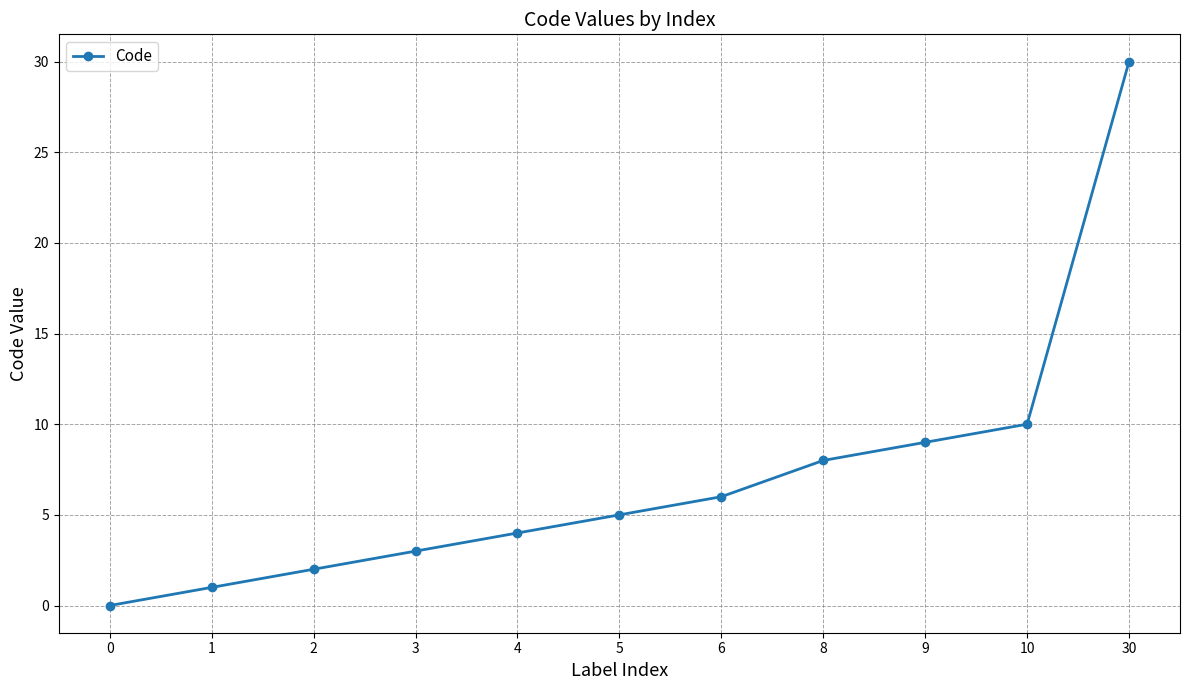

Does the chart have visible grid lines?

Yes